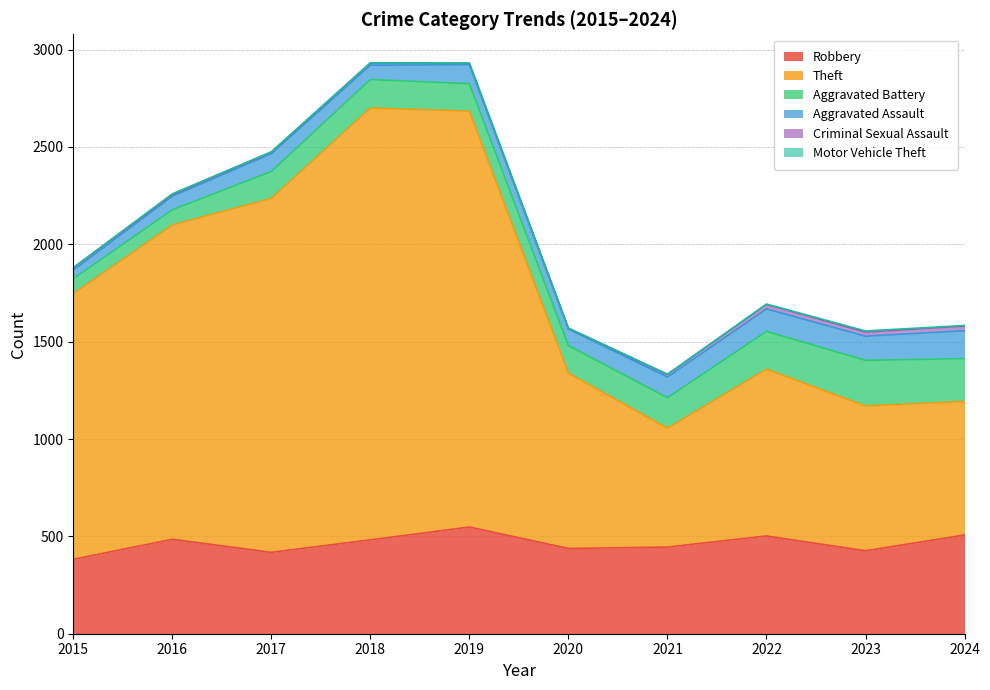

At which category is the sum across all series the highest?

2018